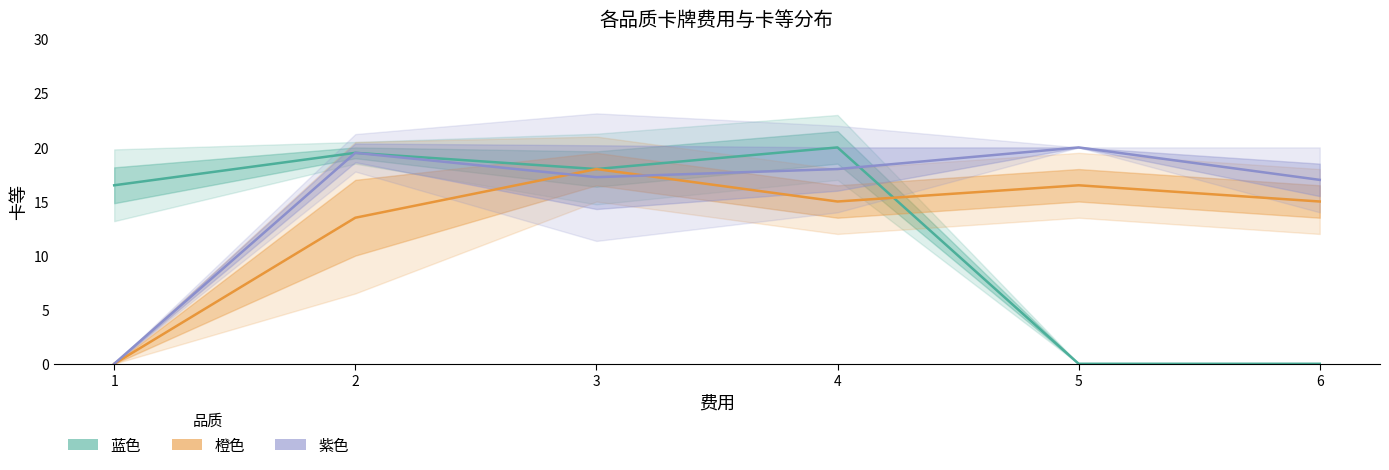

What is the sum of the 橙色 values at 2 and 3?

31.5